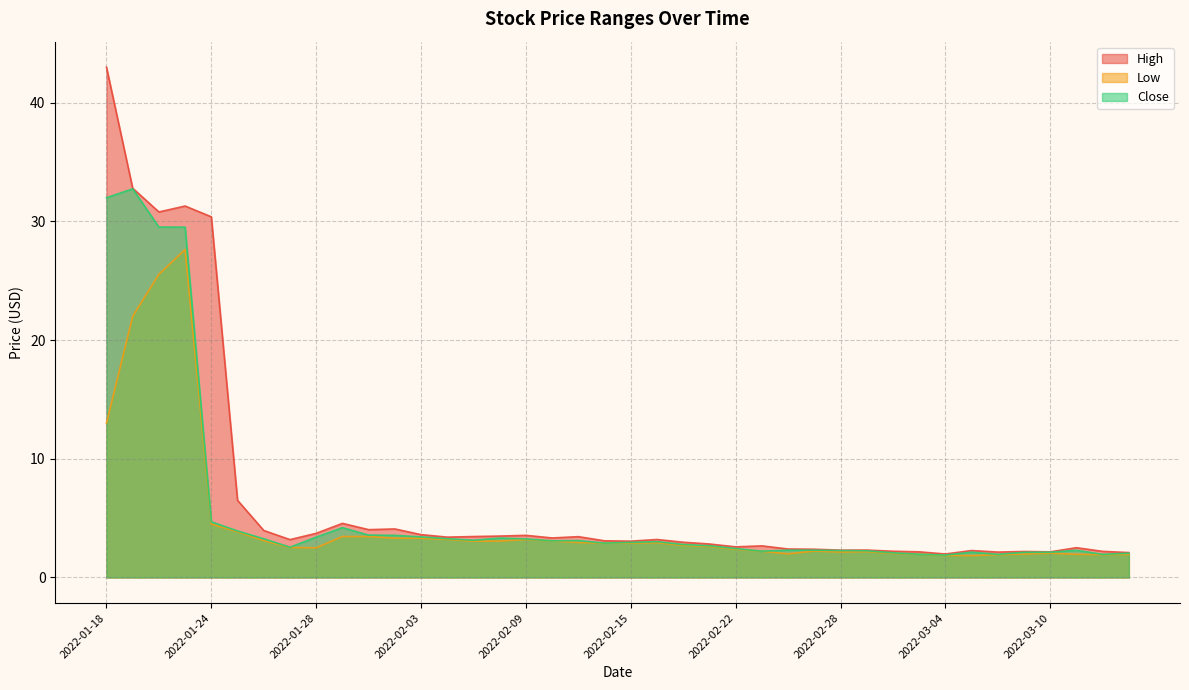

What is the sum of all Low values?

183.4